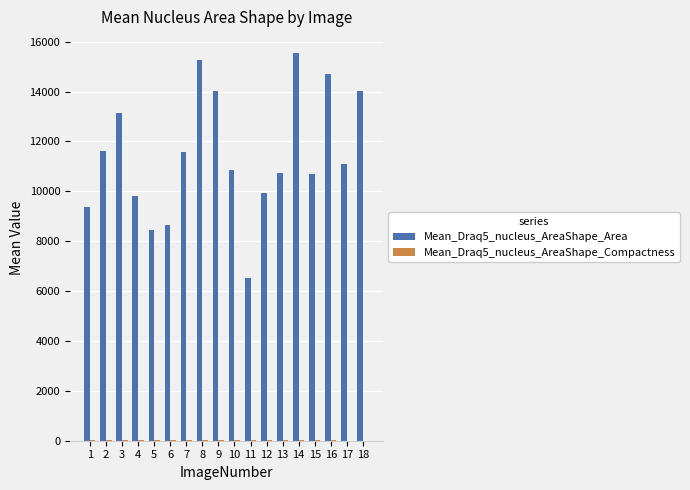

At which label does Mean_Draq5_nucleus_AreaShape_Compactness reach its peak?

1